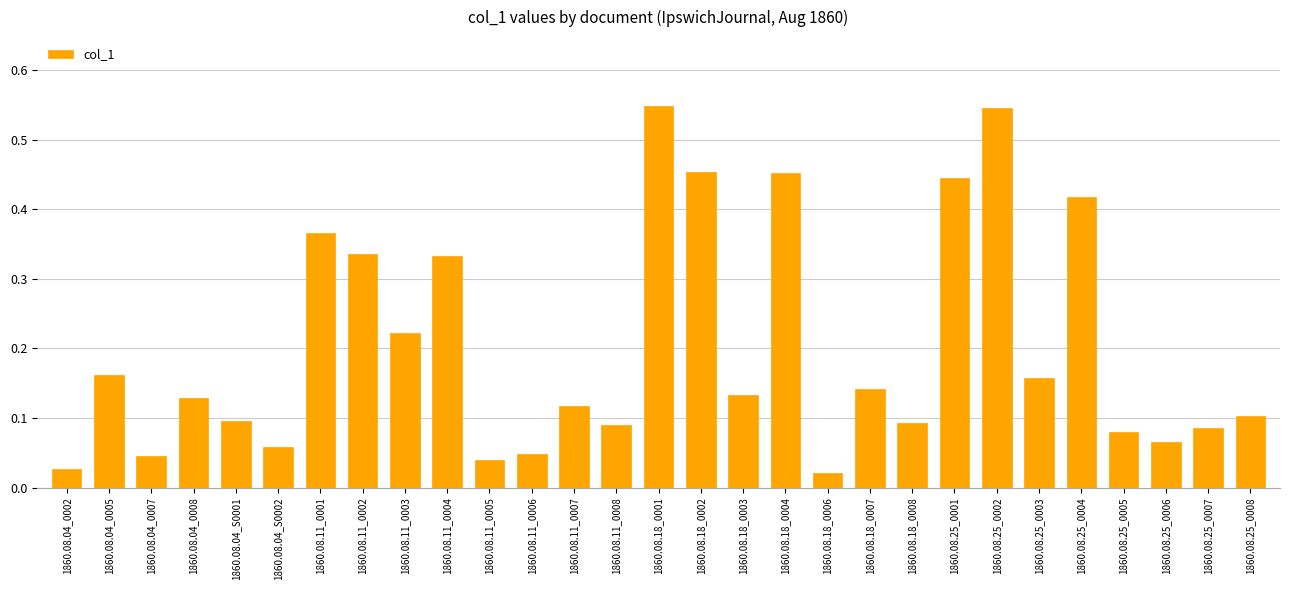

What position from the left is 1860.08.11_0005?

11